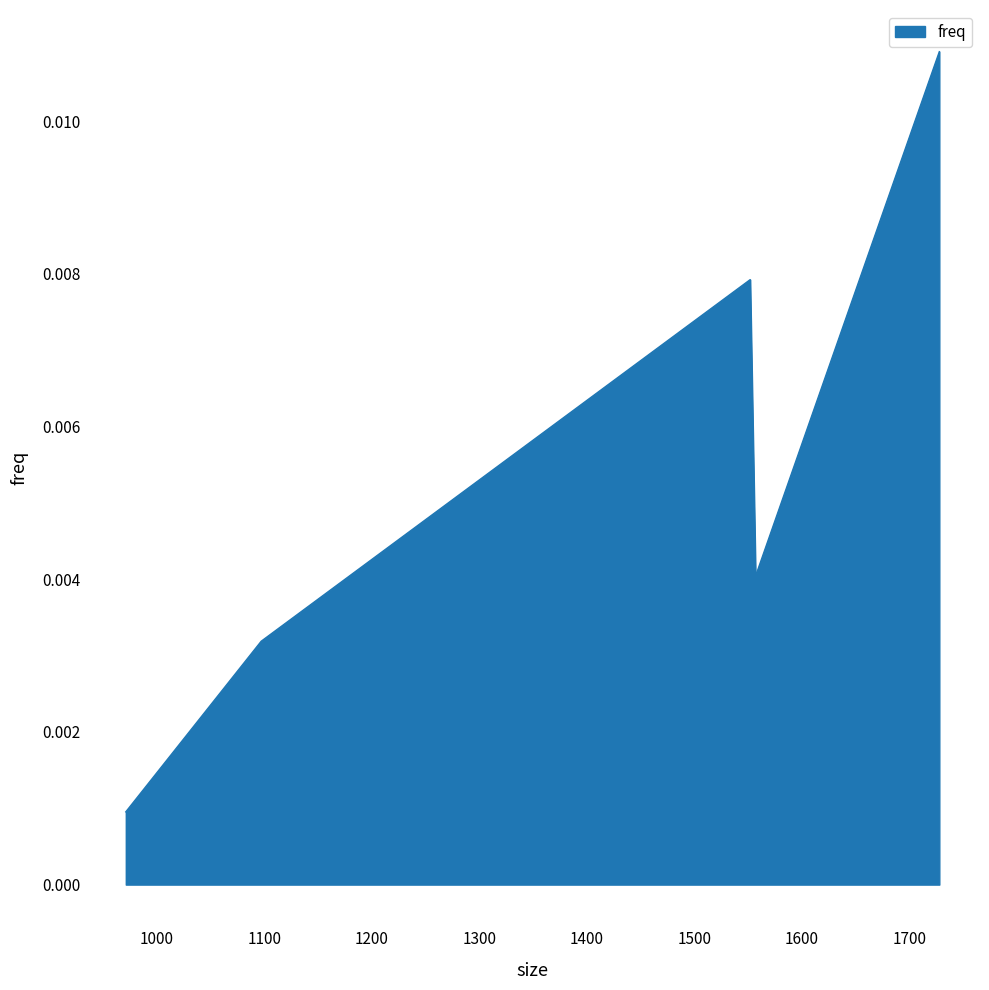

At which label is the value closest to 0?

971